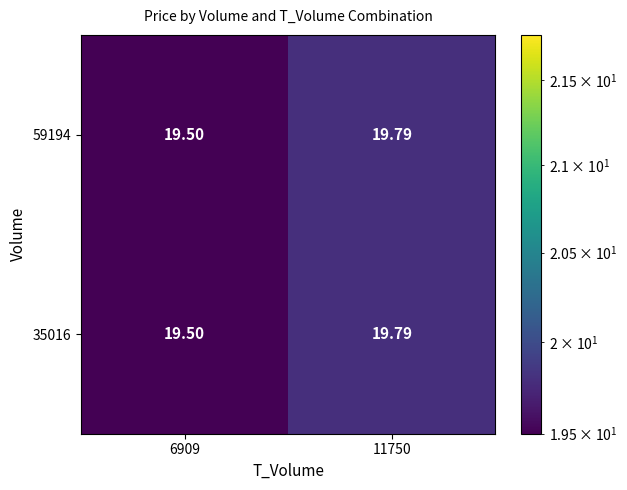

How many series are shown in this chart?

2